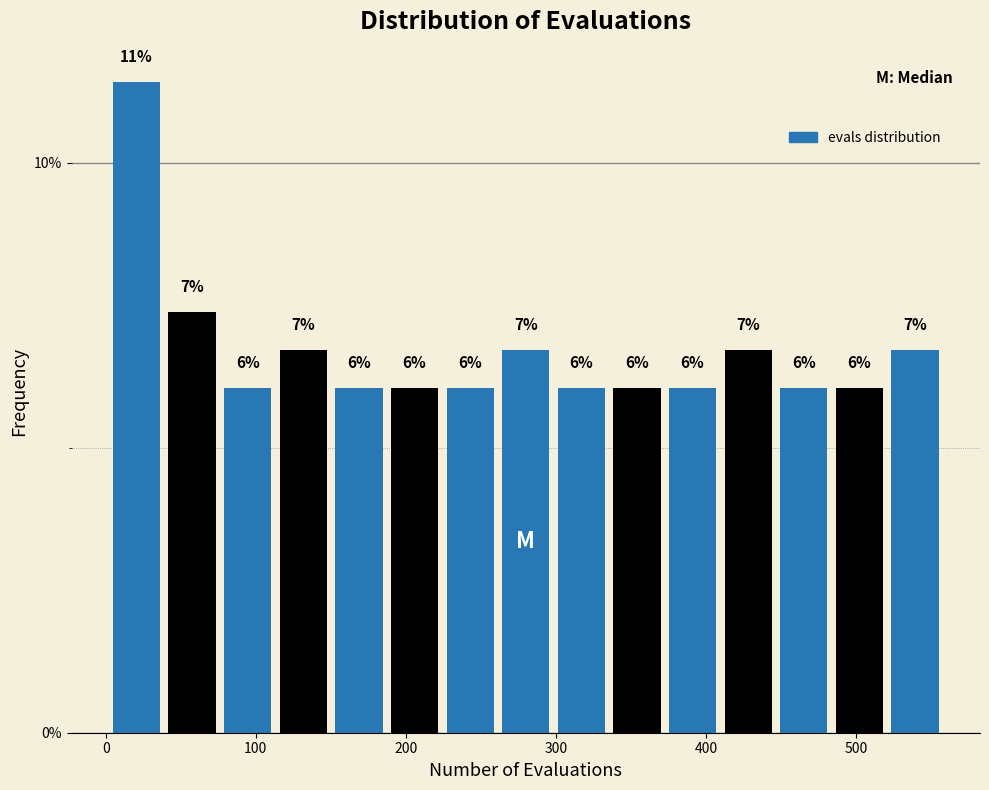

Around what value on the x-axis is the tallest bar? Give the approximate position of its centre, as read against the axis.

20